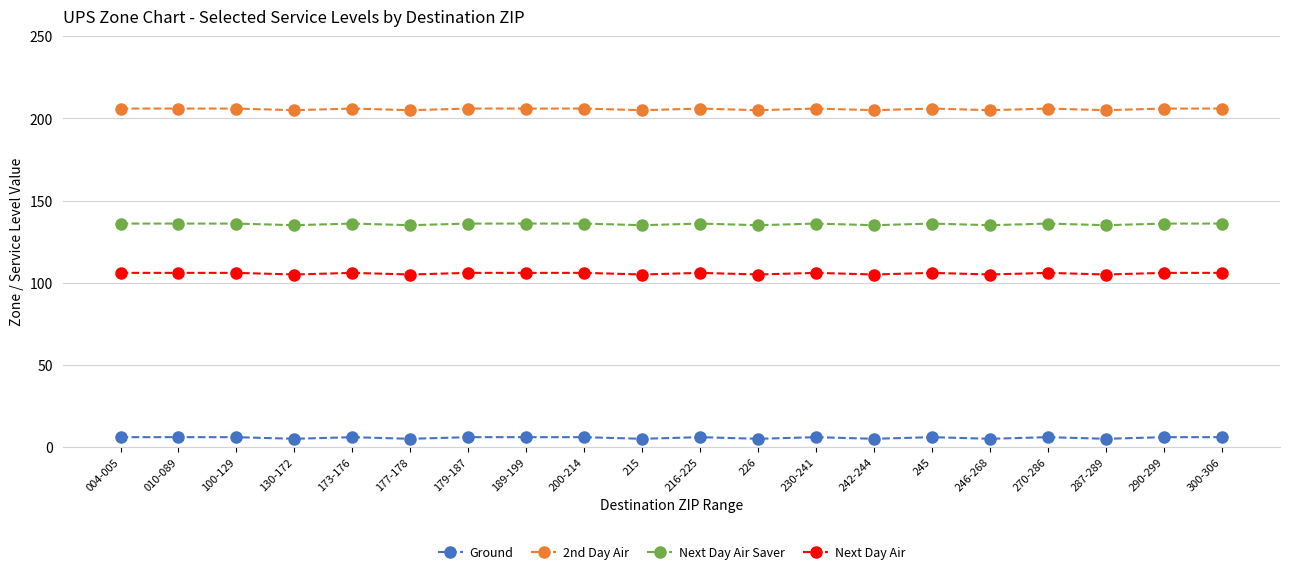

The Ground series shows 6 at 189-199. True or false?

True